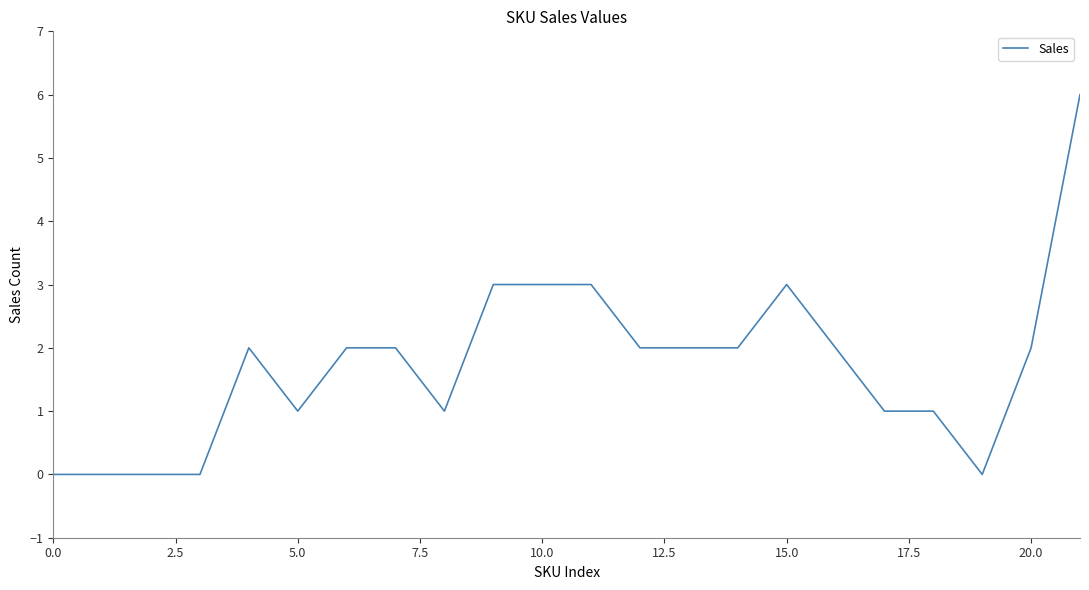

What is the maximum value shown in the chart?

6